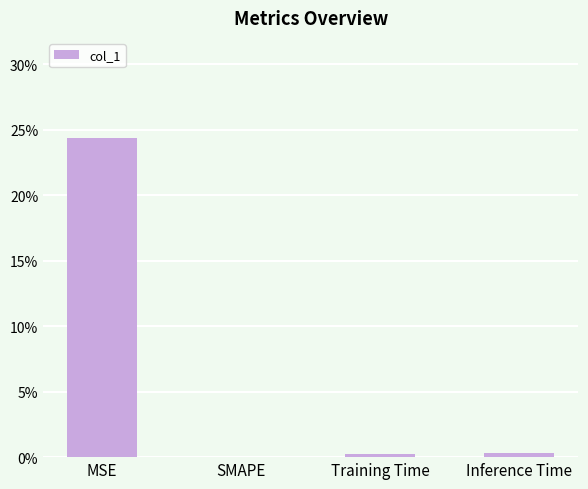

Reading left to right, list all the values displayed in this chart.

MSE=0.2	SMAPE=0.0	Training Time=0.0	Inference Time=0.0